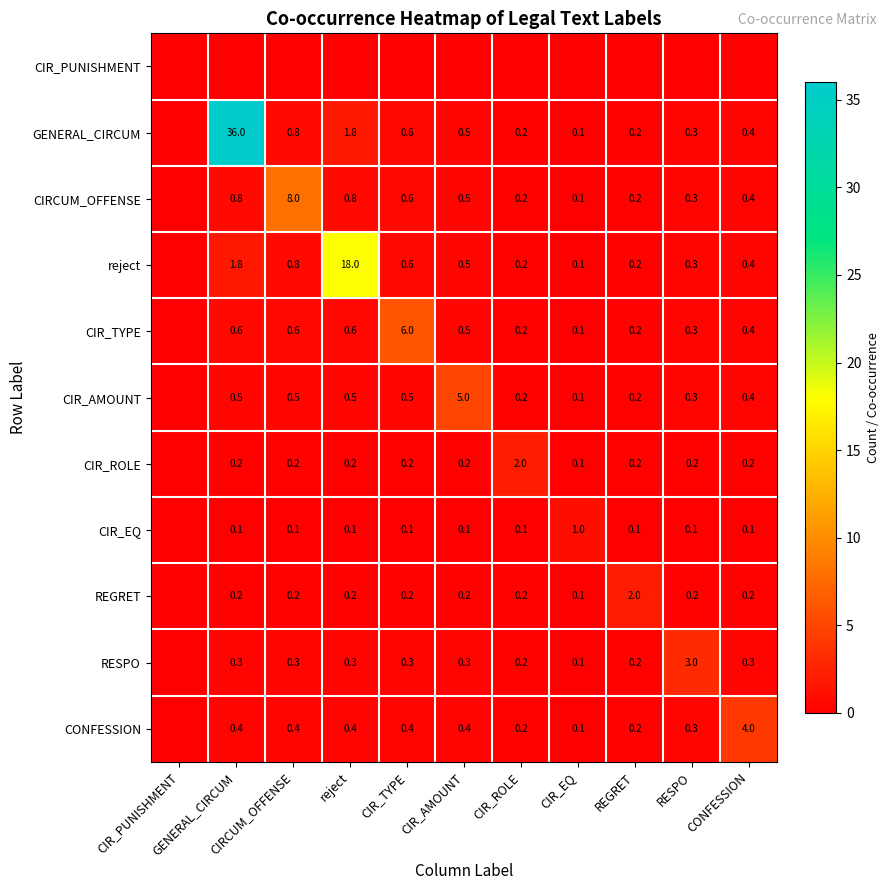

At which label is CIRCUM_OFFENSE closest to 4?

GENERAL_CIRCUM